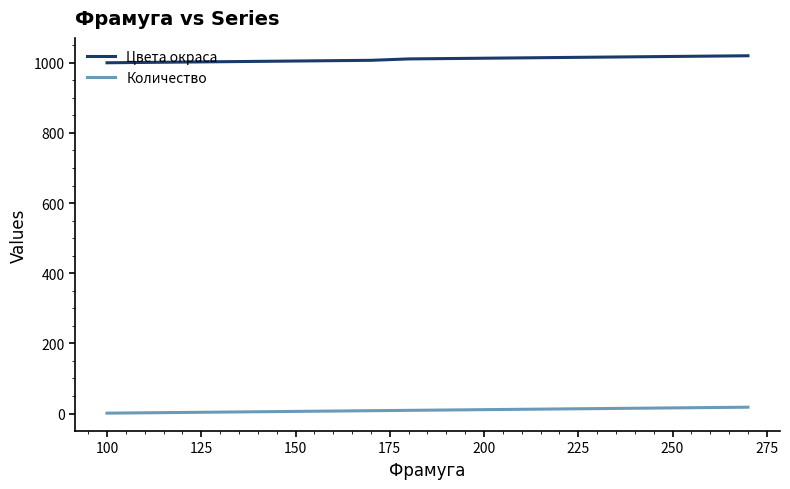

List the series in order of their overall mean, highest first.

Цвета окраса, Количество